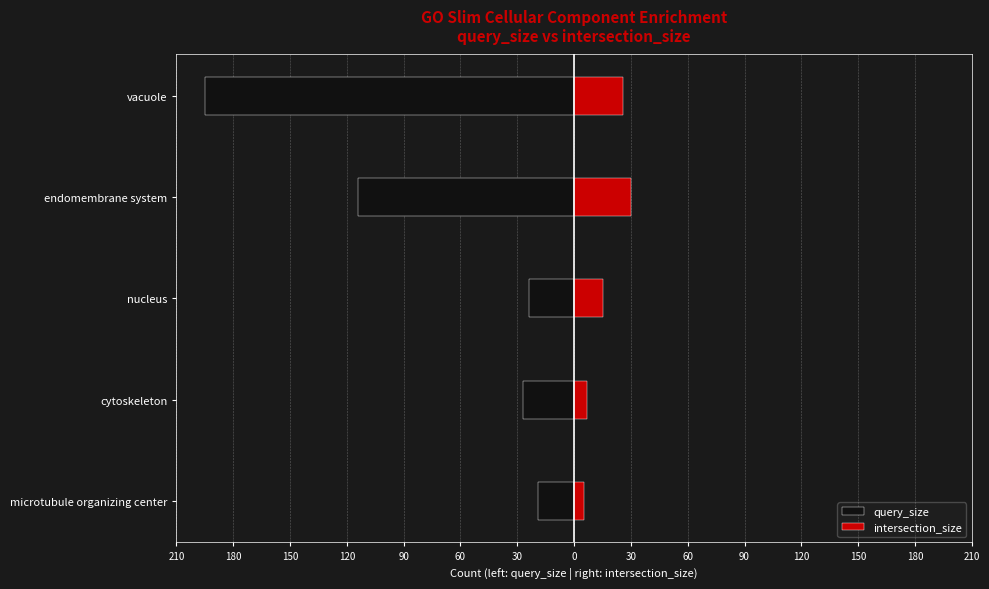

Is the value of intersection_size at endomembrane system greater than the value of query_size at nucleus?

Yes